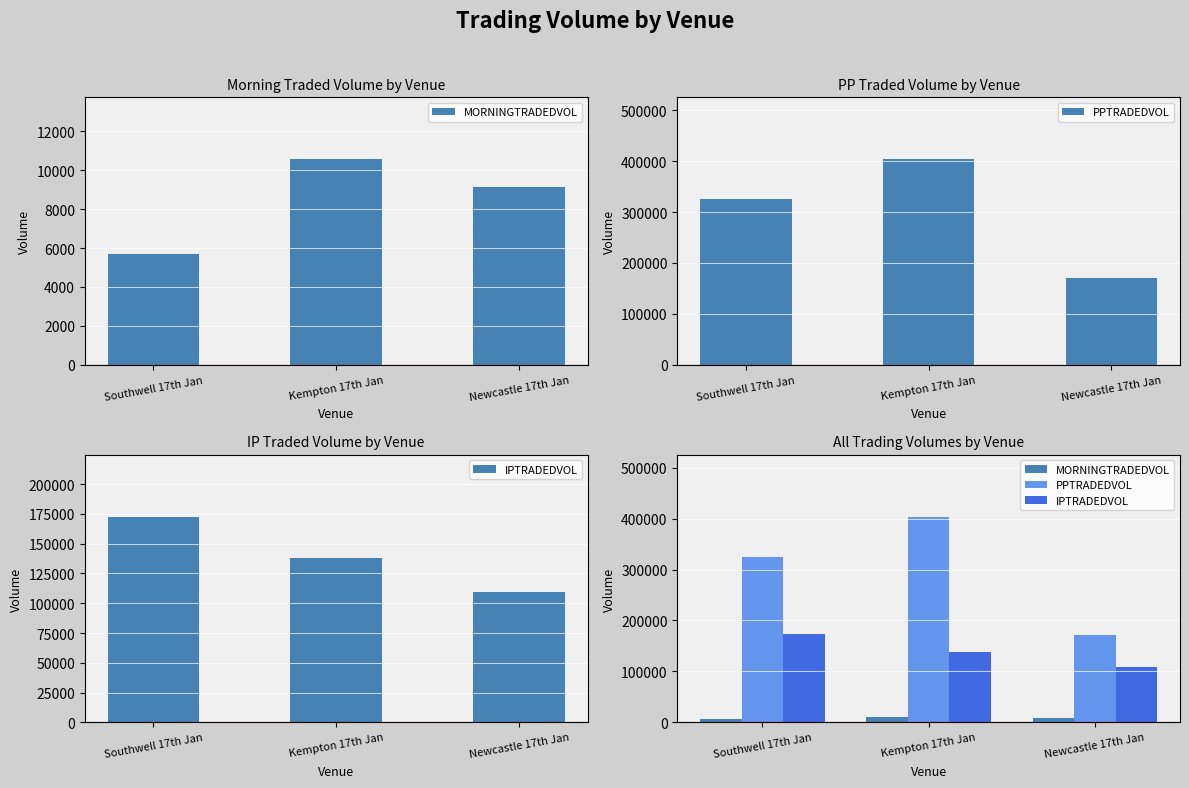

The PPTRADEDVOL series shows 404072.1 at Kempton 17th Jan. True or false?

True